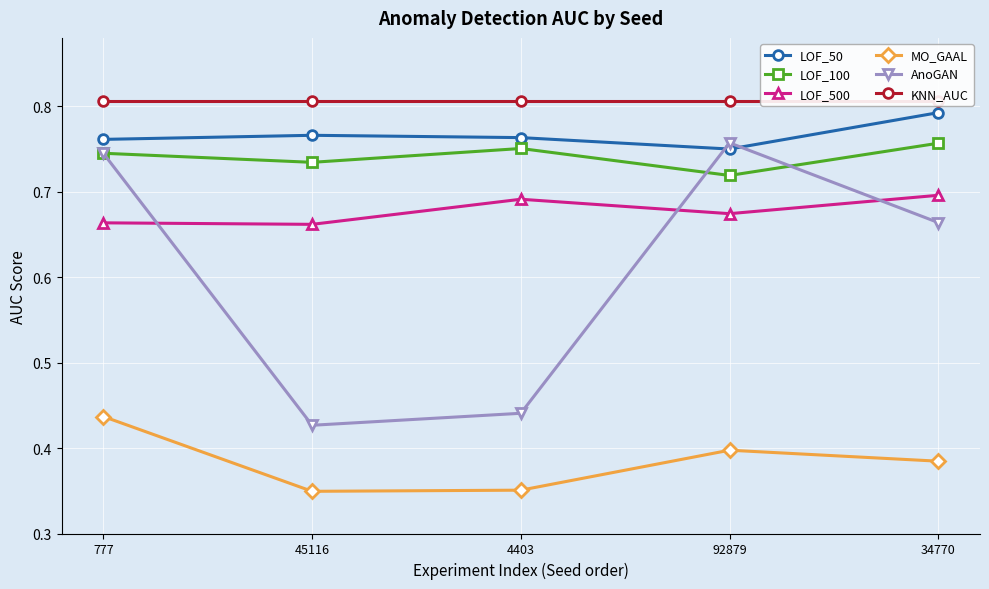

Count the number of categories in the chart.

5